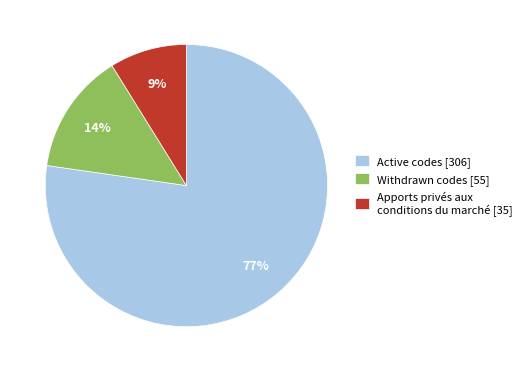

Is there a majority slice in this chart?

Yes